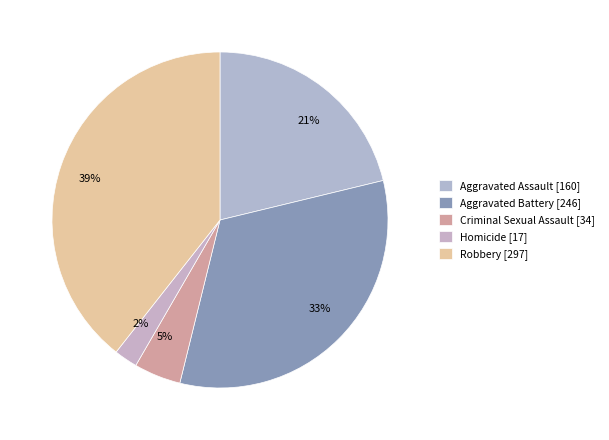

To the nearest percent, what is the average slice percentage?

20%